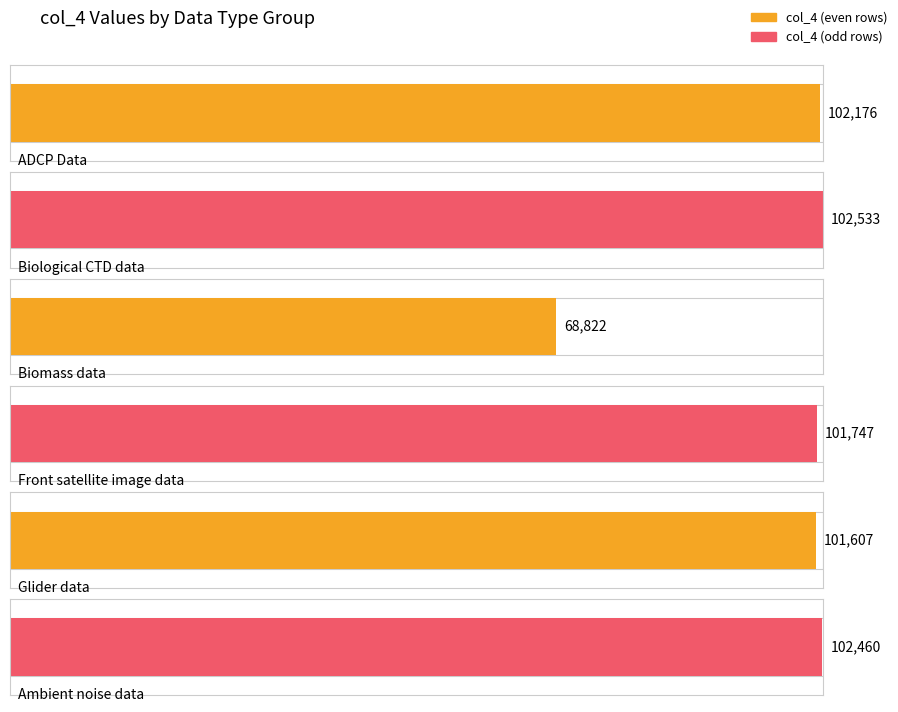

What is the sum of the values at BIOMASS_OBSERVATION and ADCP_REPEAT?

170998